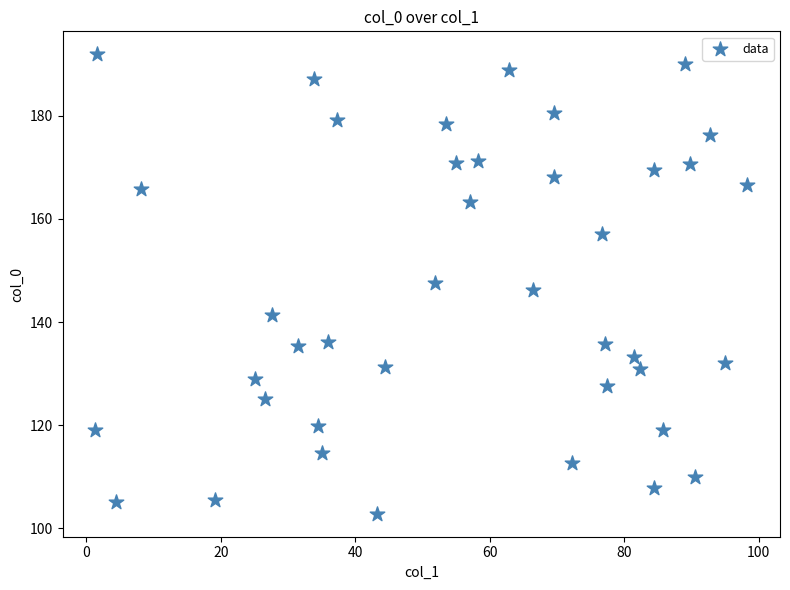

What is the range of X values (max minus min)?

97.0